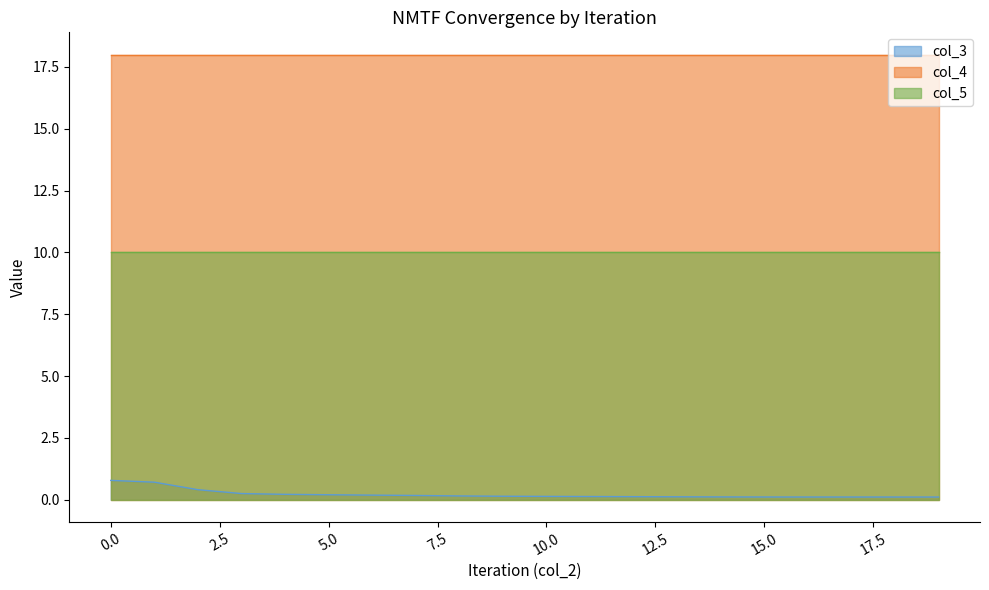

The col_5 series shows 6.0 at 5. True or false?

False